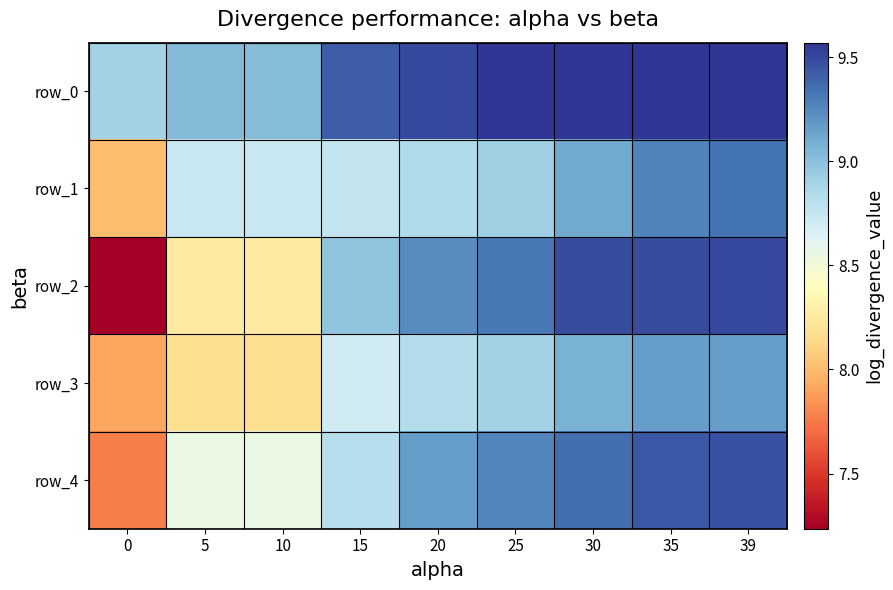

Reading left to right, list all the values displayed in this chart.

row_0: 8.9	9.0	9.0	9.4	9.5	9.6	9.6	9.6	9.6
row_1: 8.0	8.7	8.7	8.8	8.8	8.9	9.1	9.3	9.3
row_2: 7.2	8.2	8.2	9.0	9.2	9.3	9.5	9.5	9.5
row_3: 7.9	8.2	8.2	8.7	8.8	8.9	9.1	9.2	9.2
row_4: 7.8	8.6	8.6	8.8	9.2	9.3	9.4	9.4	9.5